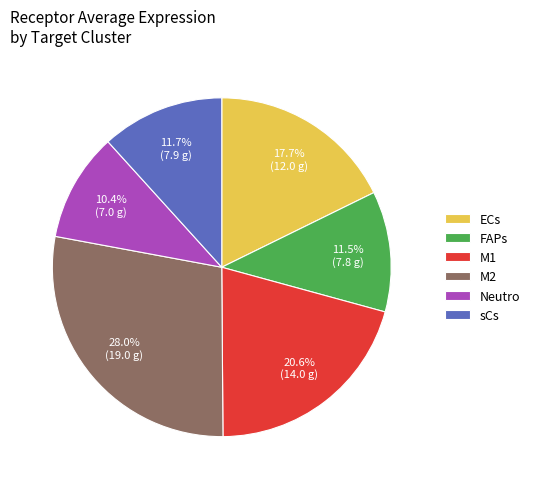

Is the sum of FAPs and ECs greater than half?

No